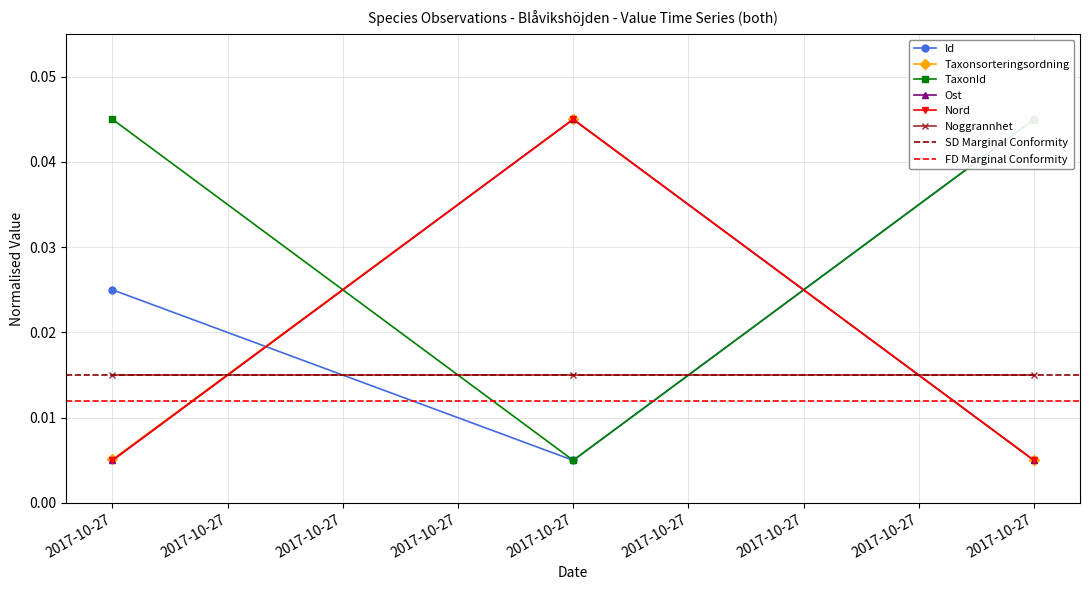

Is it true that Ost equals 0.0 at 2017-10-27?

True